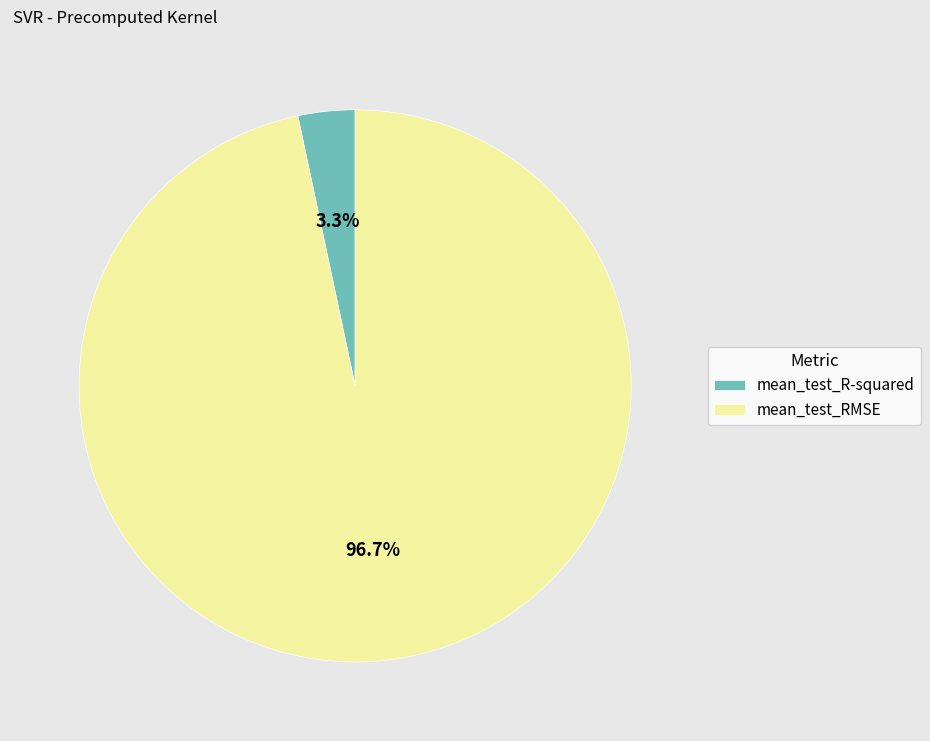

Which category has the biggest portion of the pie?

mean_test_RMSE